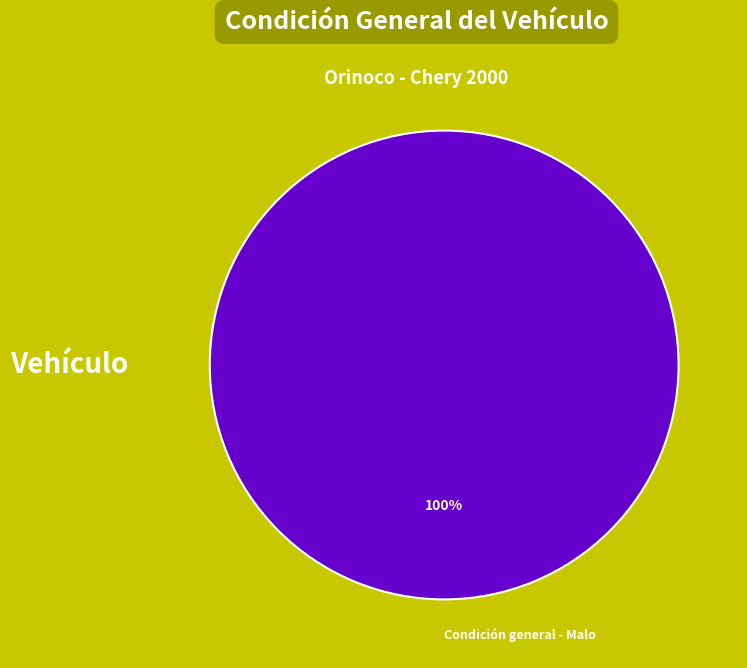

Rank the categories by value from lowest to highest.

Condición general - Malo